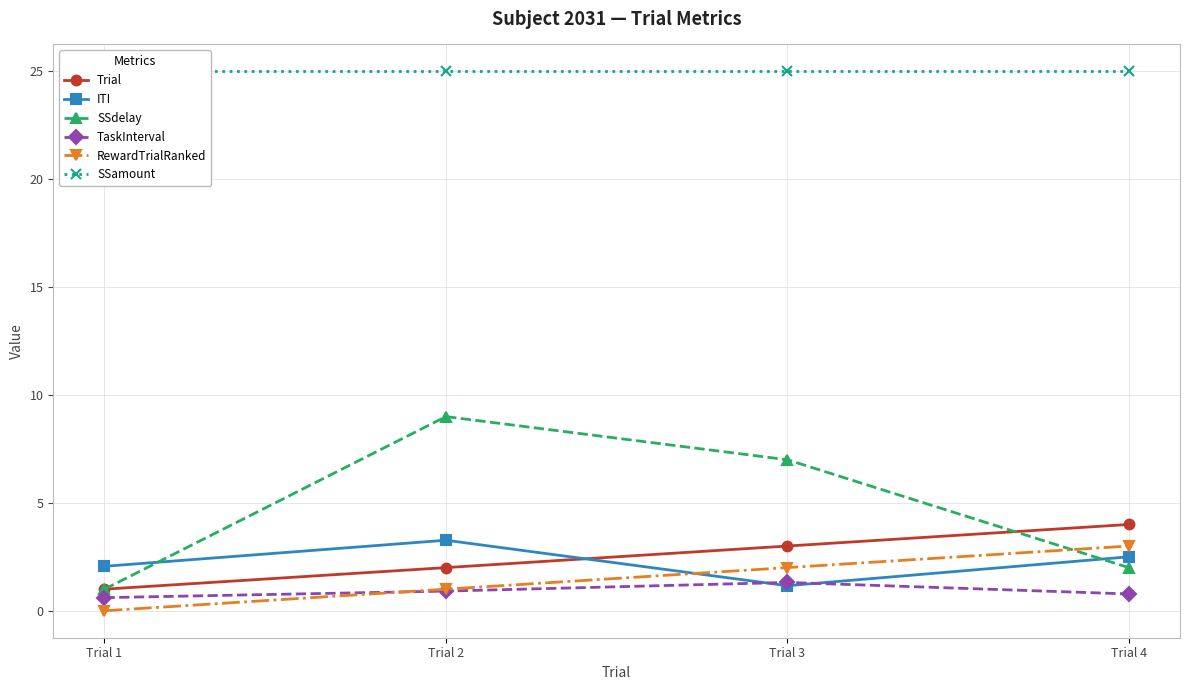

List the series in order of their peak value, highest first.

SSamount, SSdelay, Trial, ITI, RewardTrialRanked, TaskInterval